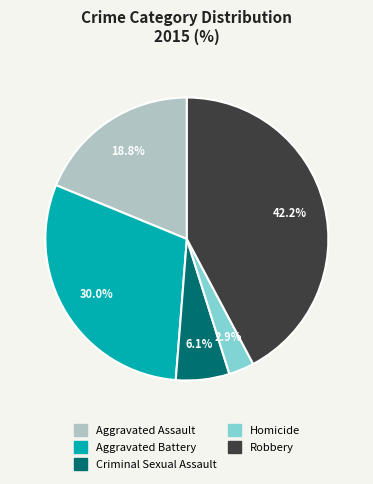

How much of the chart is everything except Criminal Sexual Assault?

93.9%